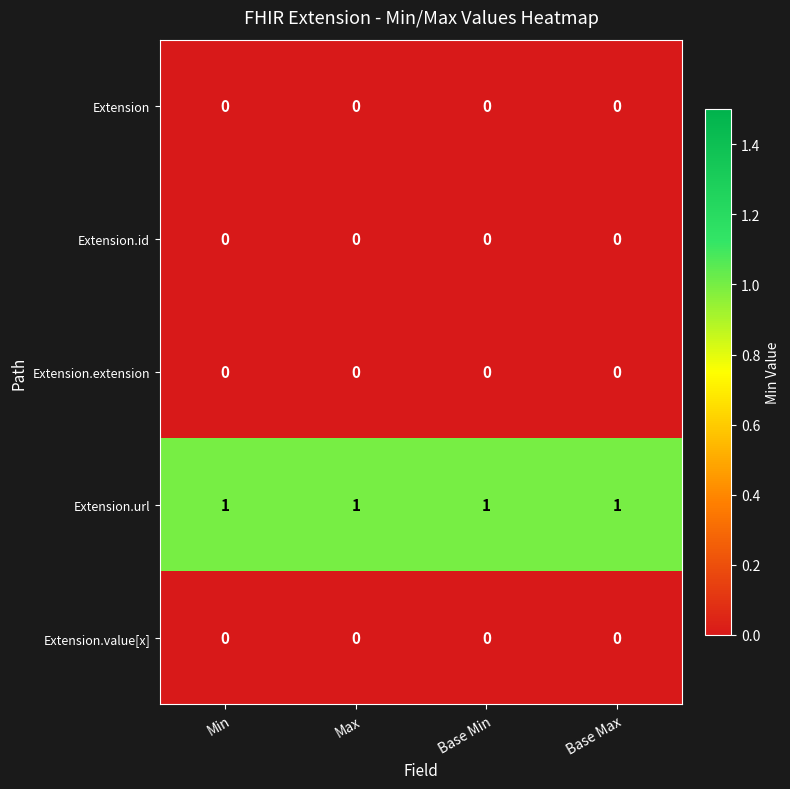

Which series has the largest total across all categories?

Extension.url